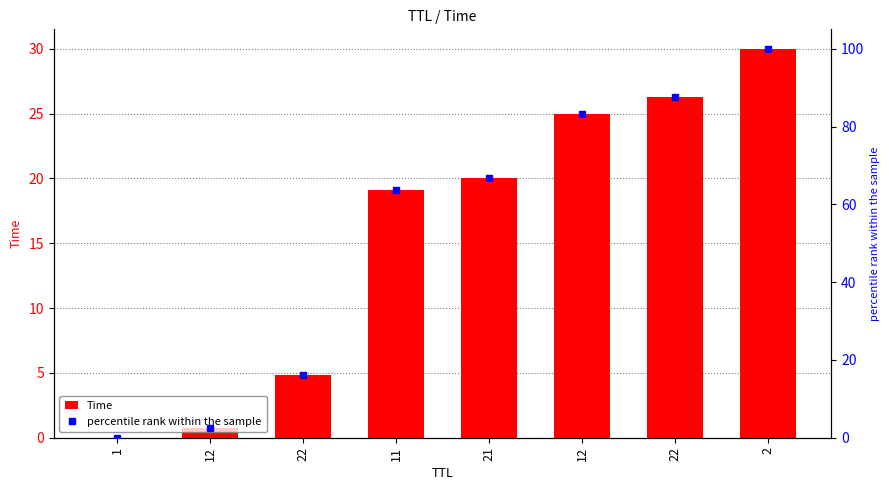

Which category has the lowest value in the percentile rank within the sample series?

1